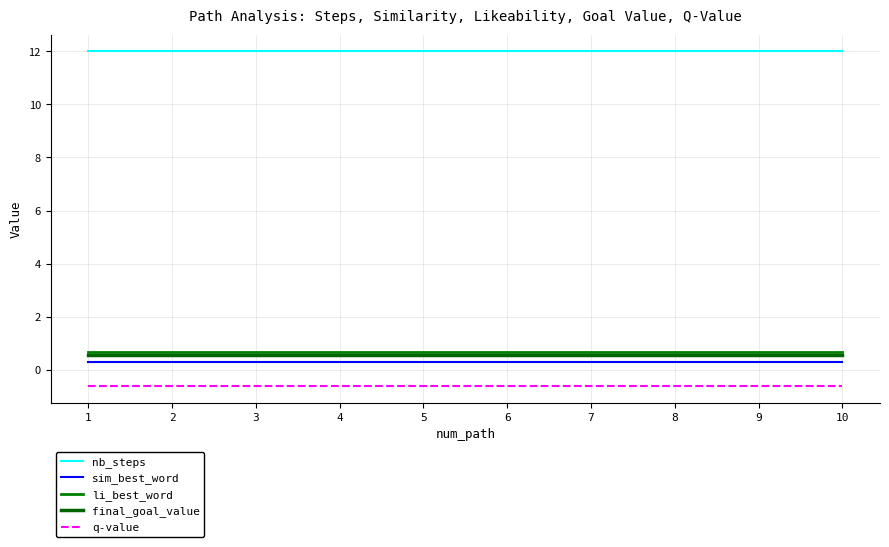

What is the minimum value shown in the chart?

-0.6